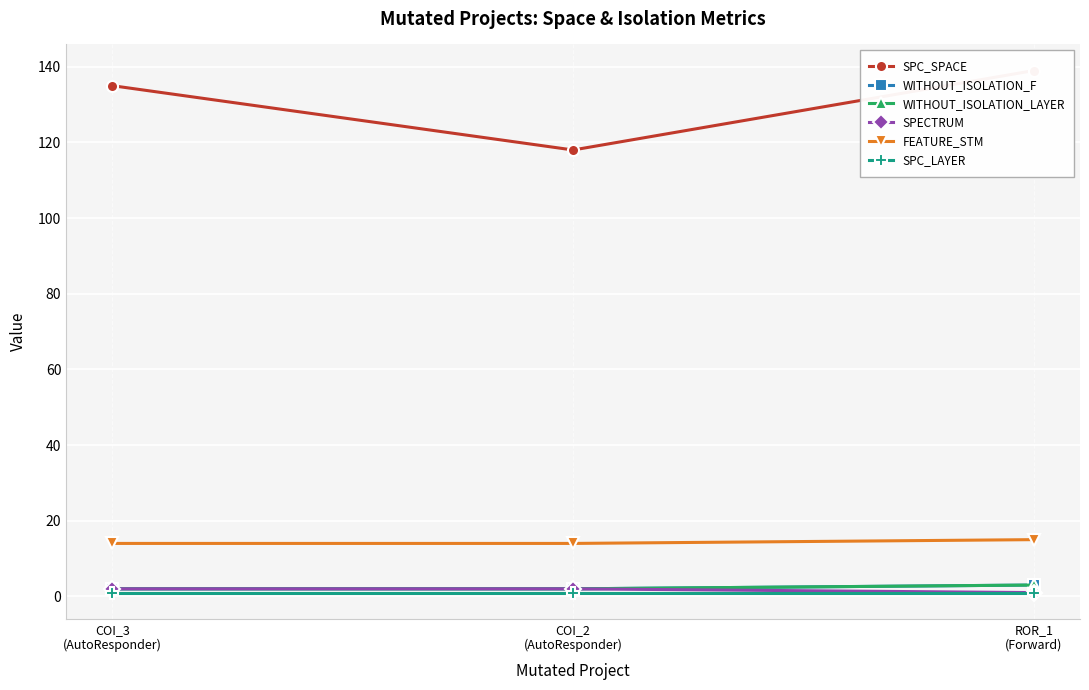

List the labels in order of SPC_SPACE value, largest first.

ROR_1
(Forward), COI_3
(AutoResponder), COI_2
(AutoResponder)